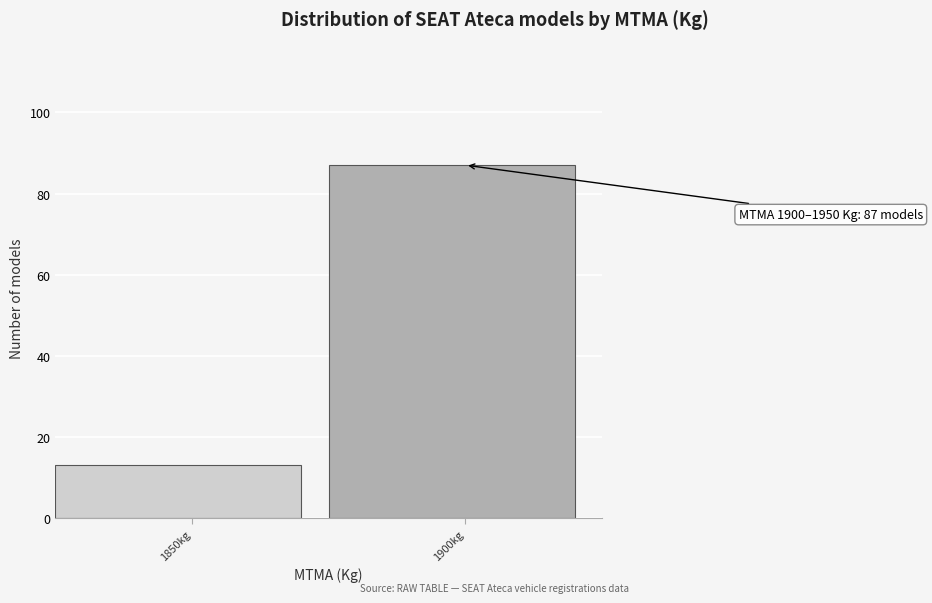

Reading right to left, extract all data points from this chart.

87	13